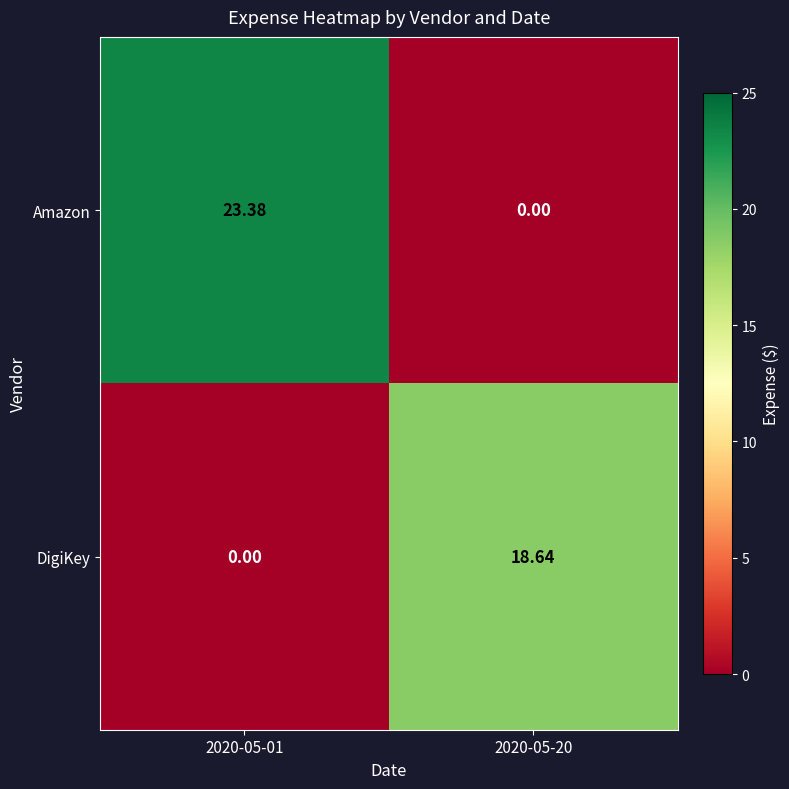

Rank the series by their average value, from highest to lowest.

Amazon, DigiKey